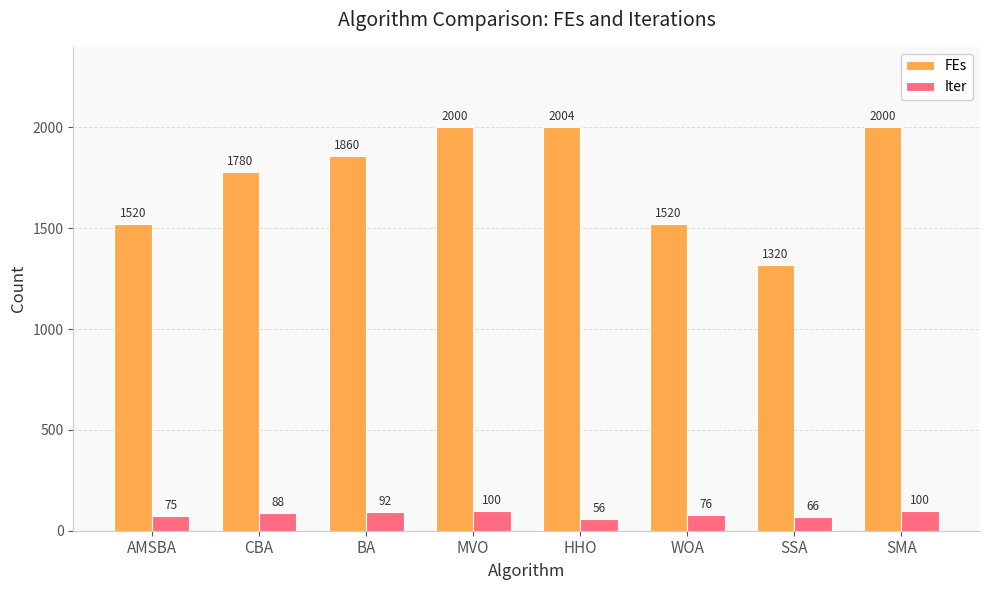

Where is FEs nearest to the value 1662?

CBA